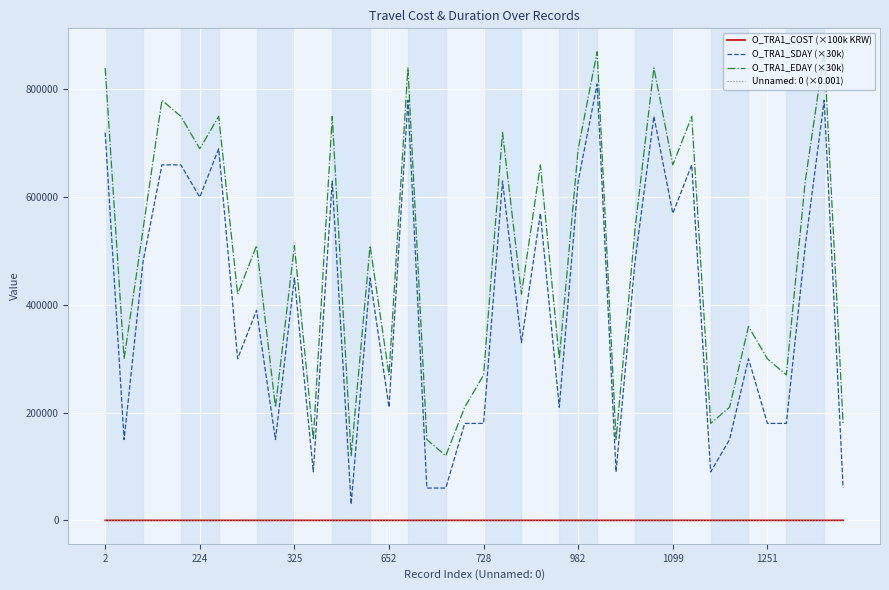

What is the highest value of the O_TRA1_SDAY (×30k) series?

810000.0